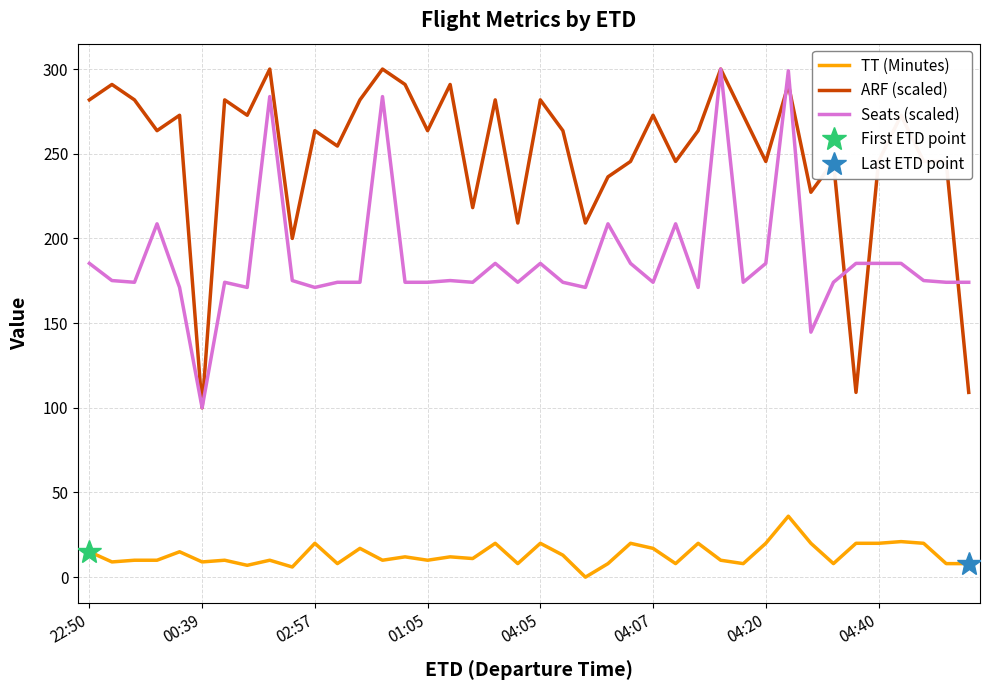

True or false: ARF (scaled) has a value of 245.5 at 26.

True